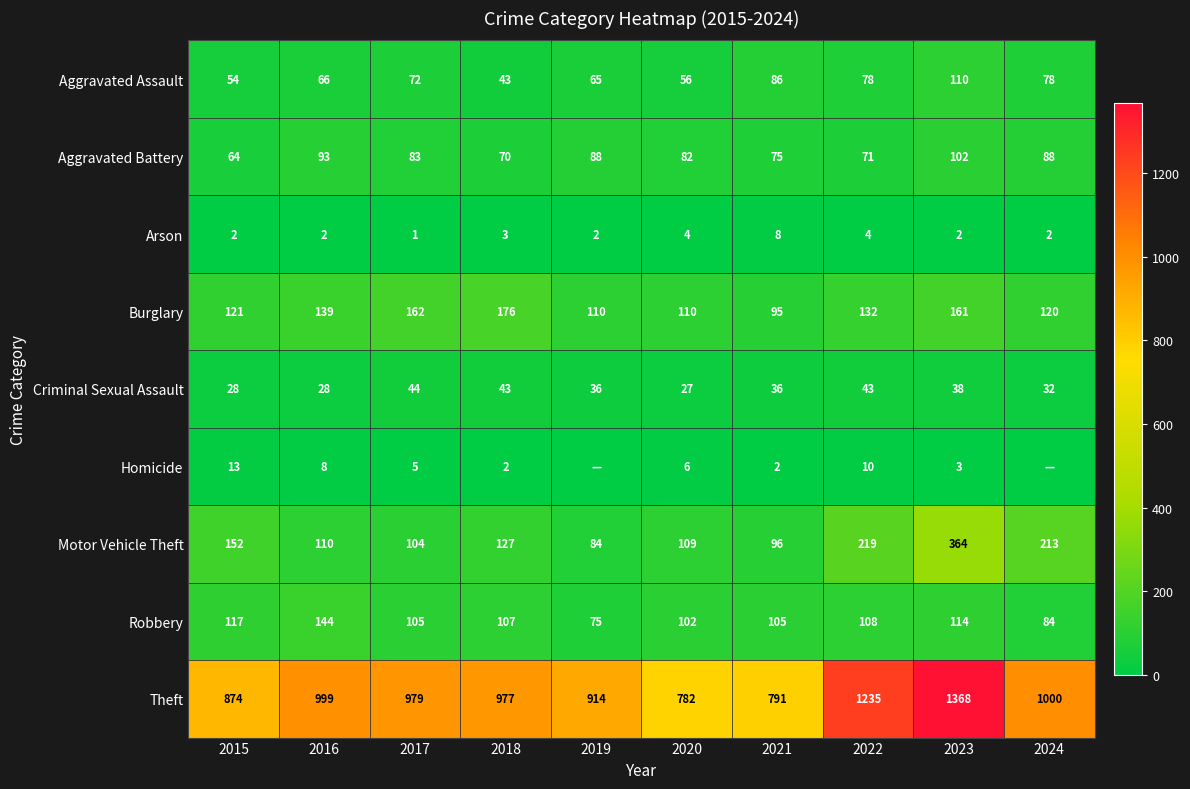

What is the difference between the Arson values at 2018 and 2021?

5